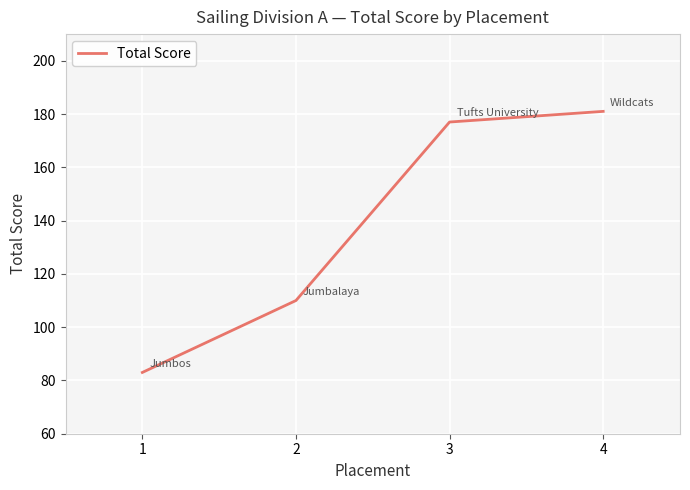

How many lines are shown in the chart?

1